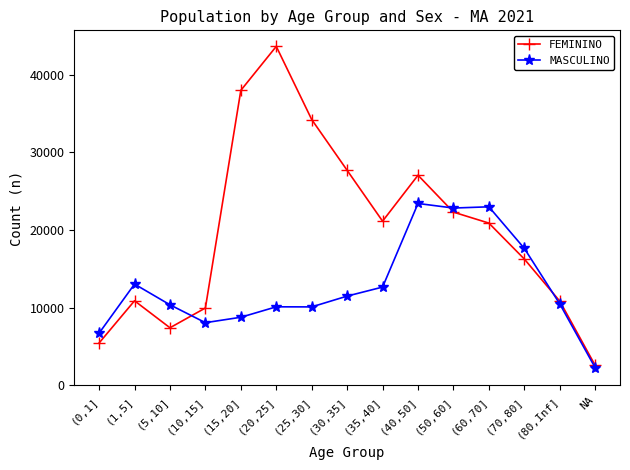

How many interior local valleys does the FEMININO series have?

2